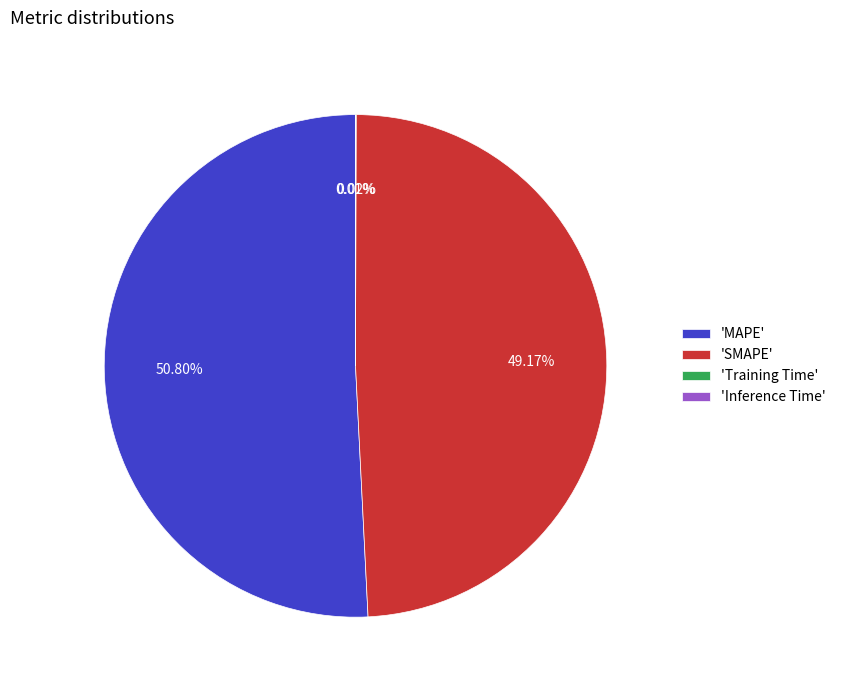

Which slice is the largest?

'MAPE'